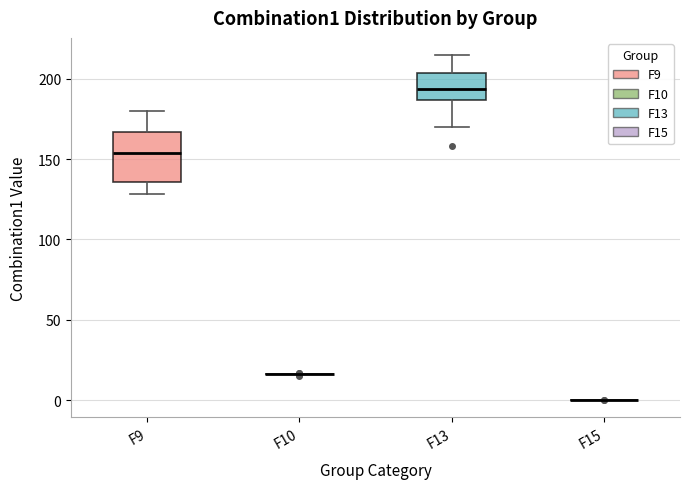

Reading left to right, read every box against the y-axis: the position of its median line, the range the box covers, and the ends of its whiskers. The values are not printed on the chart, so give them approximately, as read against the axis.

F9: median 155, box 135 to 165, whiskers 130 to 180
F10: box collapsed to a line at 15, whiskers 15 to 15
F13: median 195, box 185 to 205, whiskers 170 to 215
F15: box collapsed to a line at 0, whiskers 0 to 0